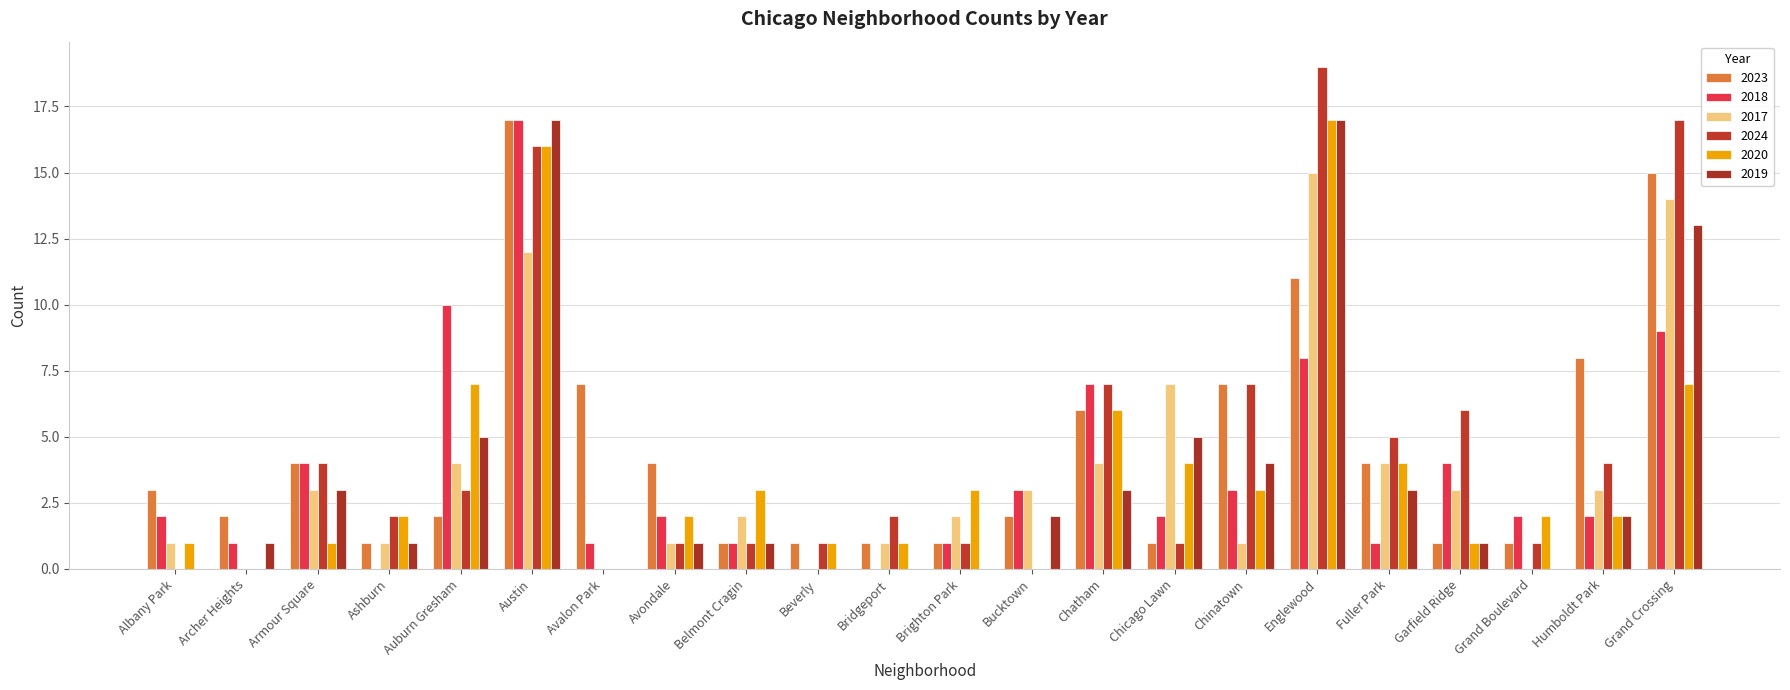

At which label does 2018 reach its peak?

Austin